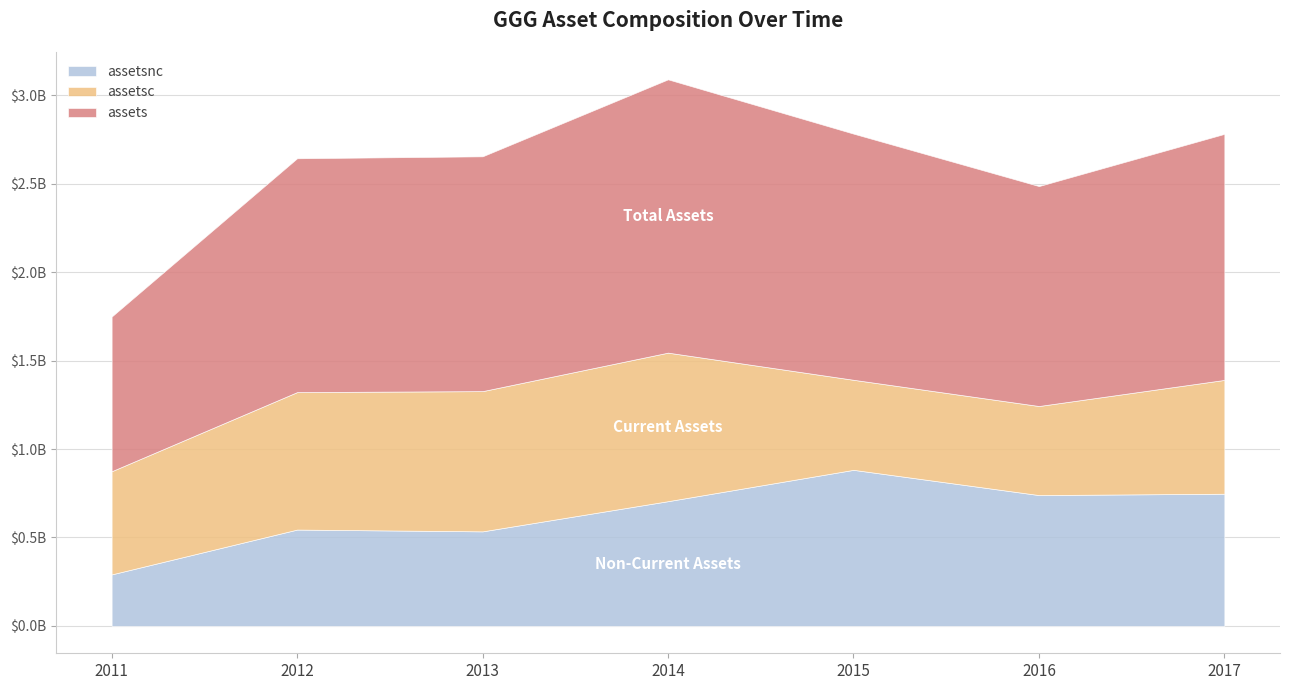

What is the value of the assets point at the 6th from the left?

1243109000